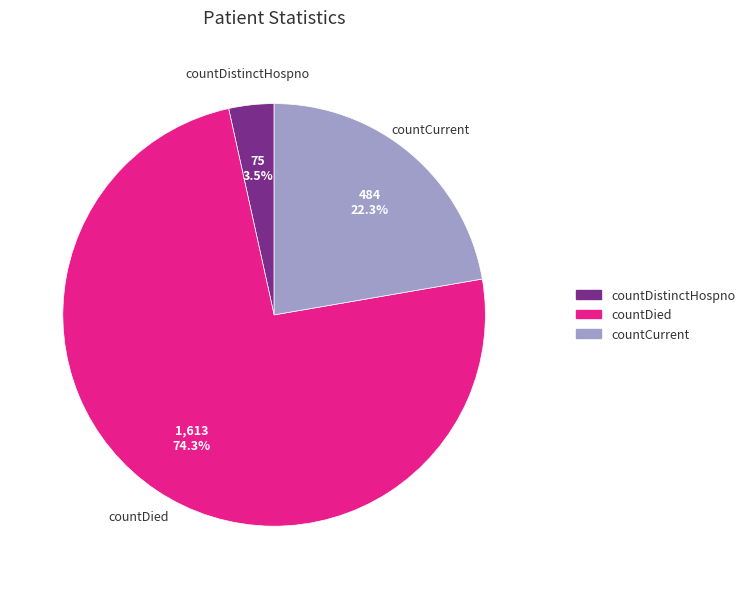

What portion of the pie excludes countCurrent?

77.7%